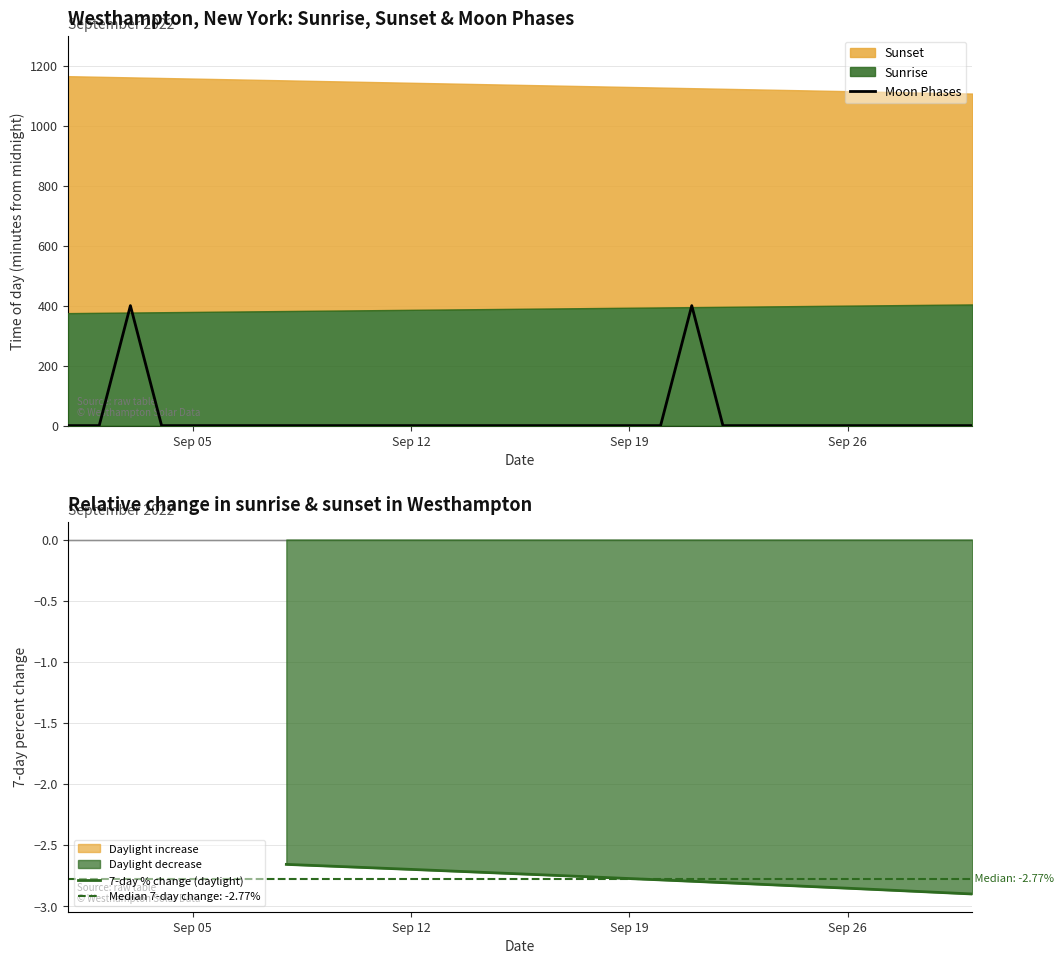

Does the chart display data point markers on the line(s)?

No